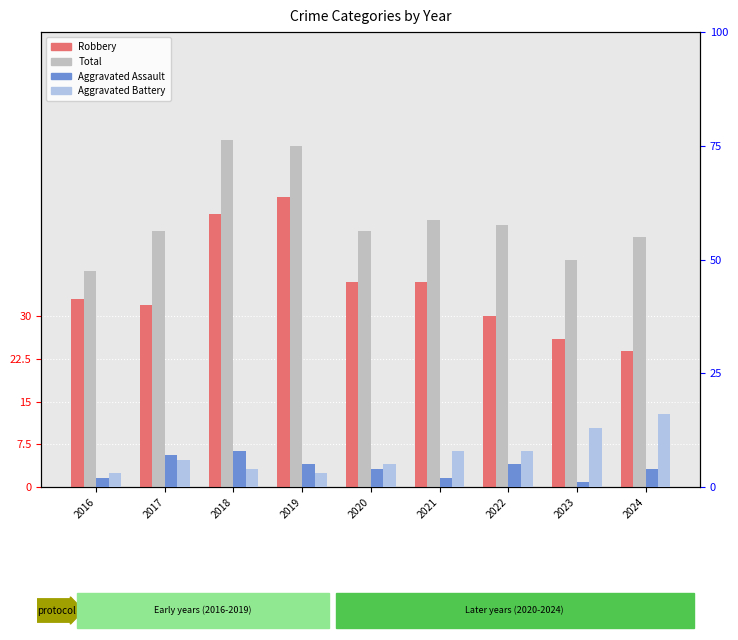

How many Aggravated Assault values are between 2 and 5?

6